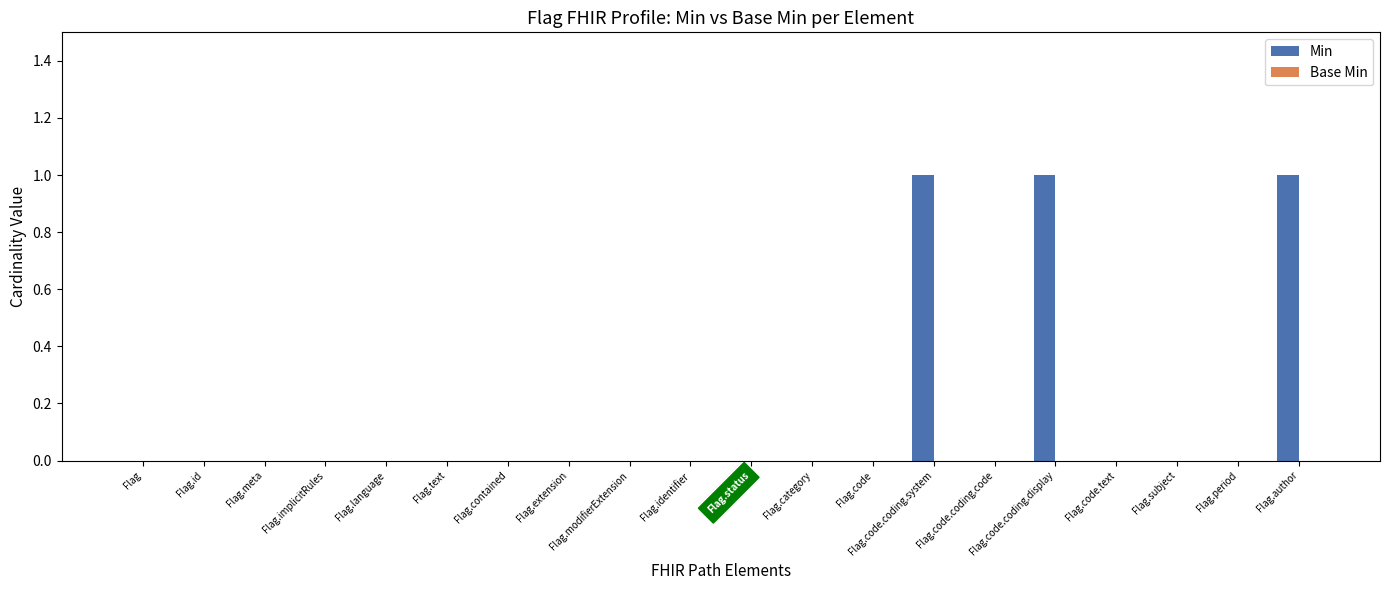

The value at Flag.code is 0. True or false?

True